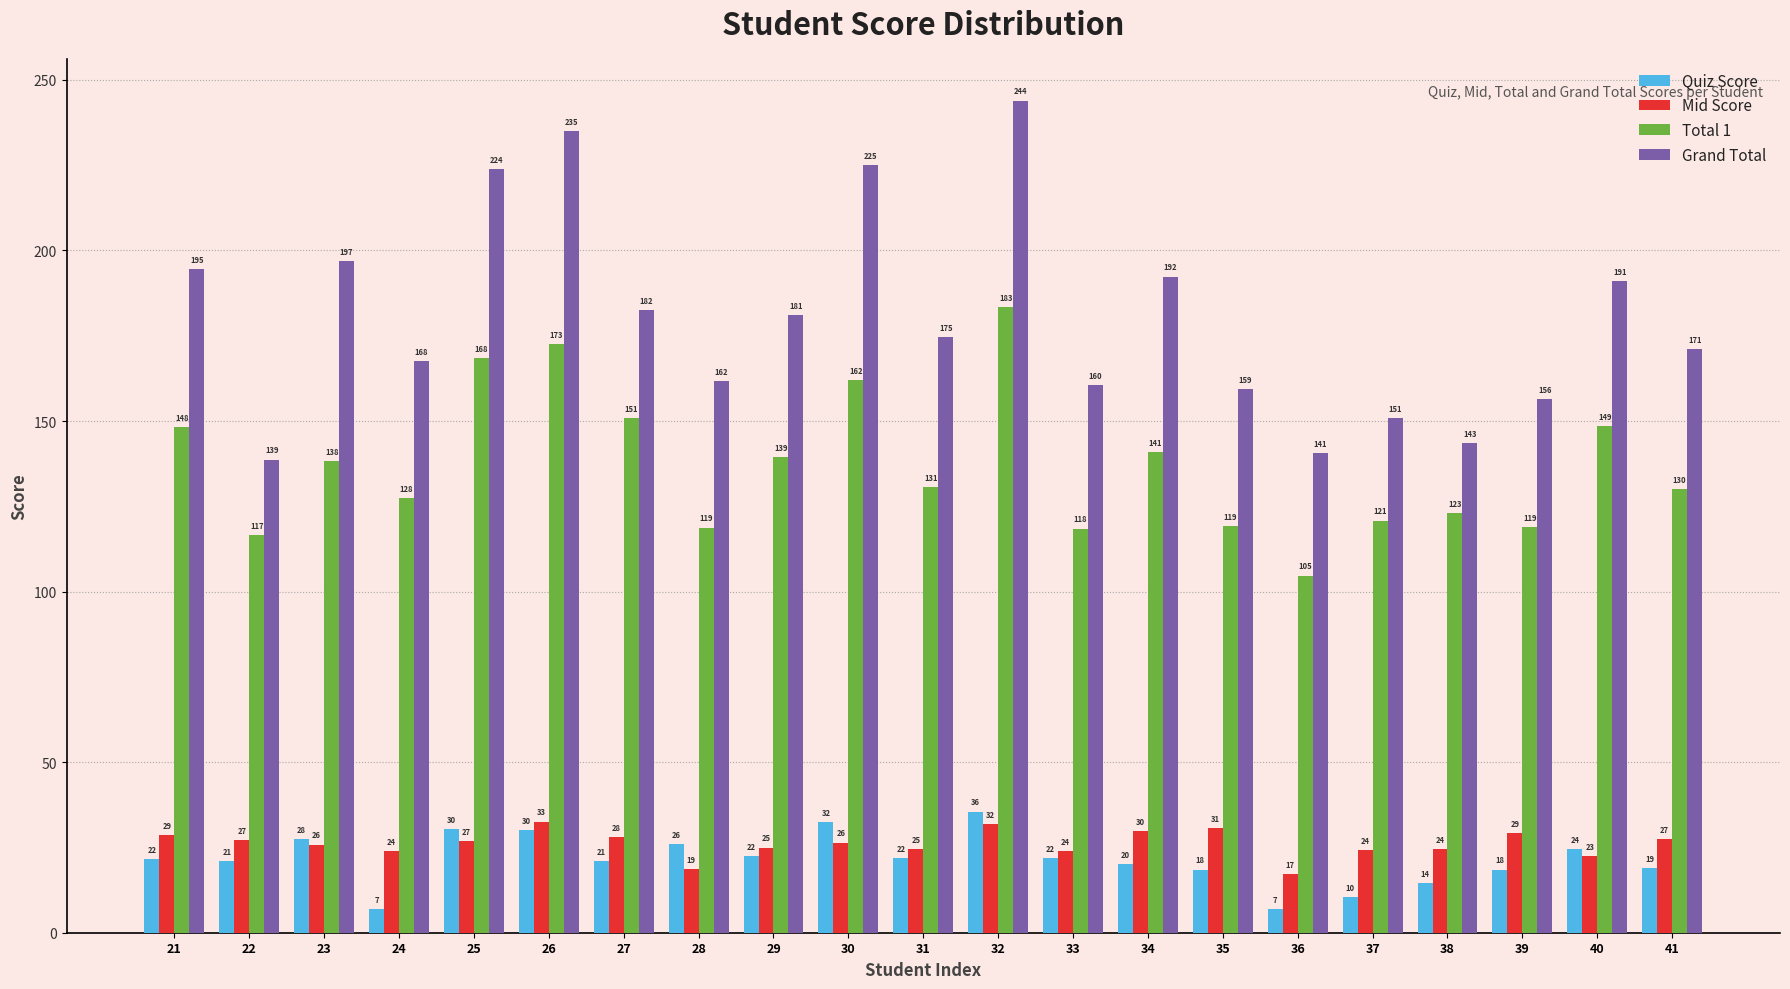

Which series has the largest total across all categories?

Grand Total